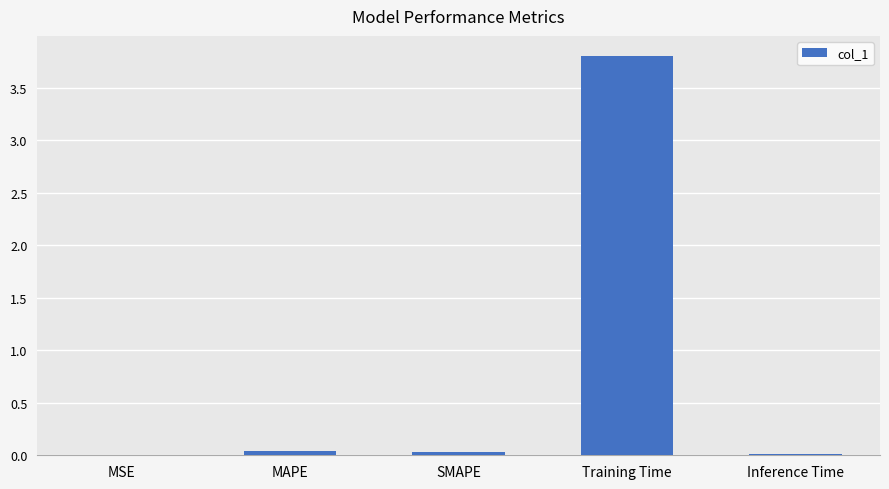

The chart shows a value of 0.0 at MAPE. True or false?

True